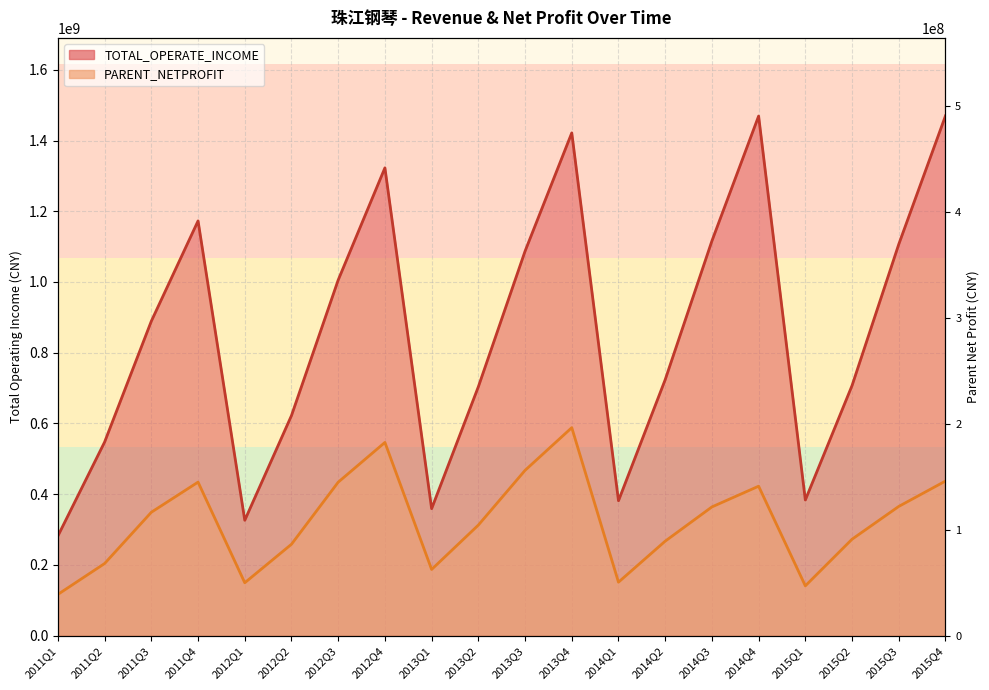

Between 2012Q1 and 2014Q1, which series saw the biggest shift?

TOTAL_OPERATE_INCOME